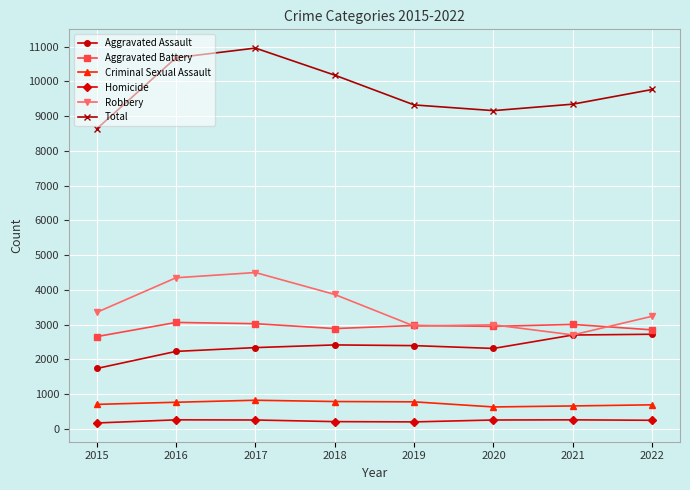

What is the difference between the second highest and minimum values in the Robbery series?

1644